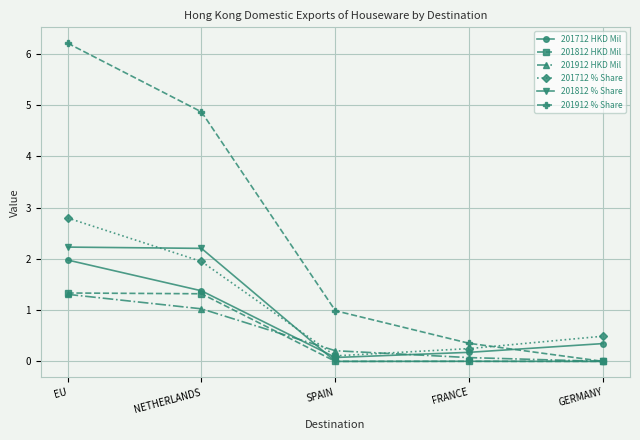

What are all the series names shown in the legend?

201712 HKD Mil, 201812 HKD Mil, 201912 HKD Mil, 201712 % Share, 201812 % Share, 201912 % Share